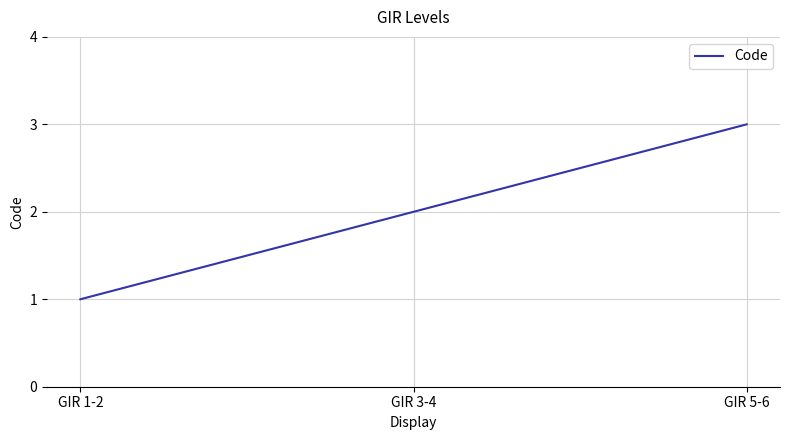

Rank the categories by value from lowest to highest.

GIR 1-2, GIR 3-4, GIR 5-6